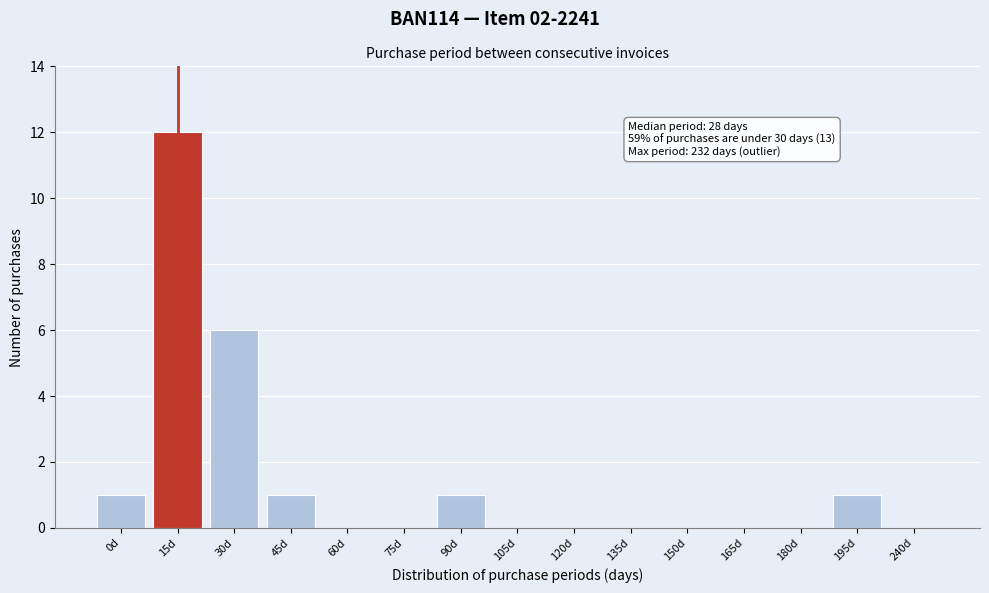

Reading left to right, transcribe all the data shown in this chart.

0d=1	15d=12	30d=6	45d=1	60d=0	75d=0	90d=1	105d=0	120d=0	135d=0	150d=0	165d=0	180d=0	195d=1	240d=0